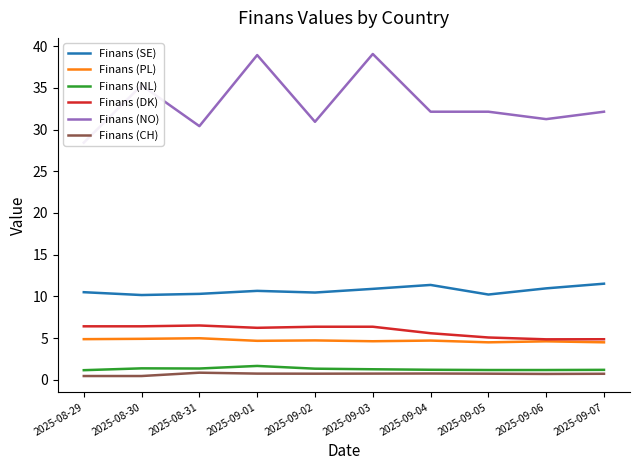

How many distinct data groups are displayed?

6